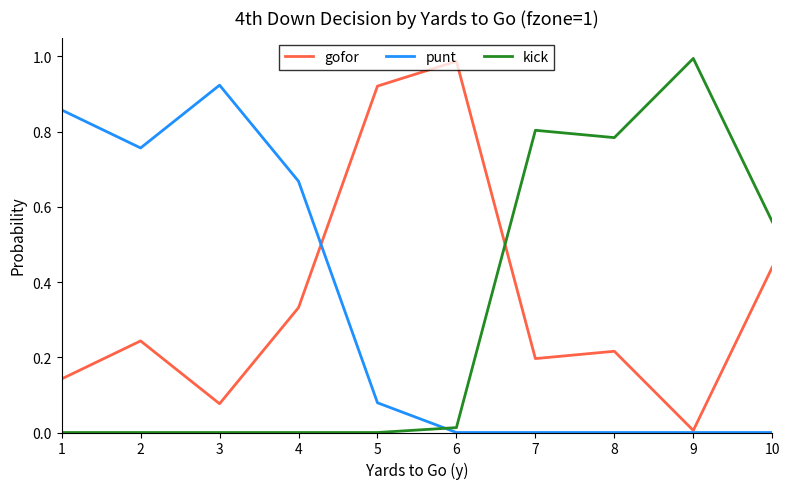

Is the value of punt at 6 greater than the value of gofor at 4?

No